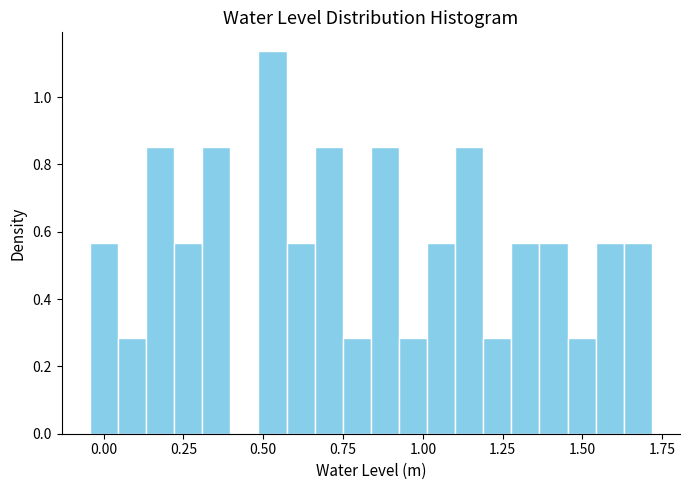

Around what value on the x-axis is the tallest bar? Give the approximate position of its centre, as read against the axis.

0.55